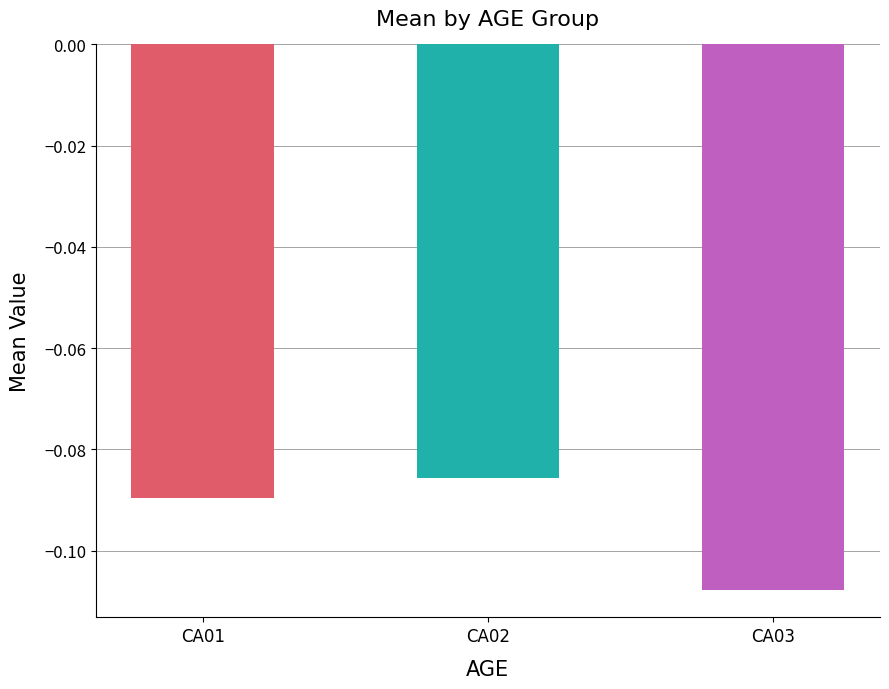

Between CA01 and CA02, which is larger?

CA02